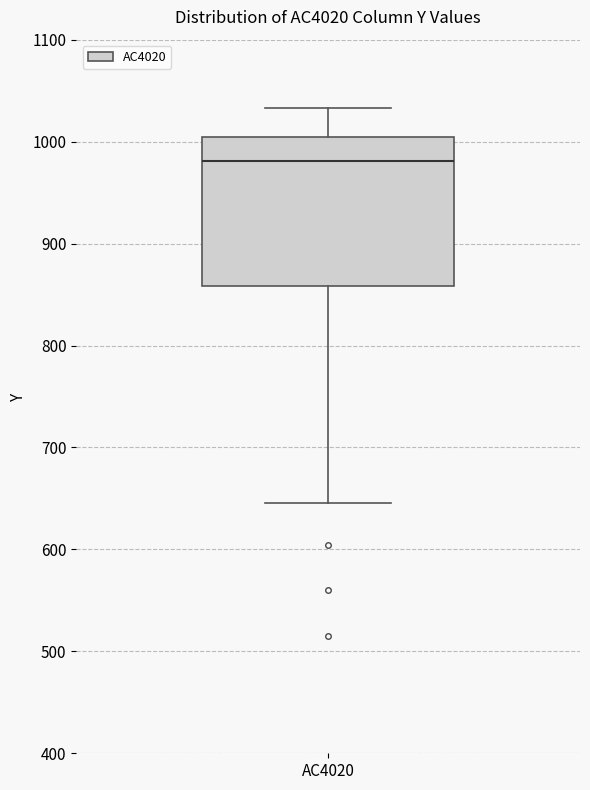

Transcribe this box plot: give where the median line is, the range the box spans, and where the two whiskers end, as read against the y-axis. The values are not printed on the chart, so give them approximately, as read against the axis.

median 980, box 860 to 1000, whiskers 650 to 1030